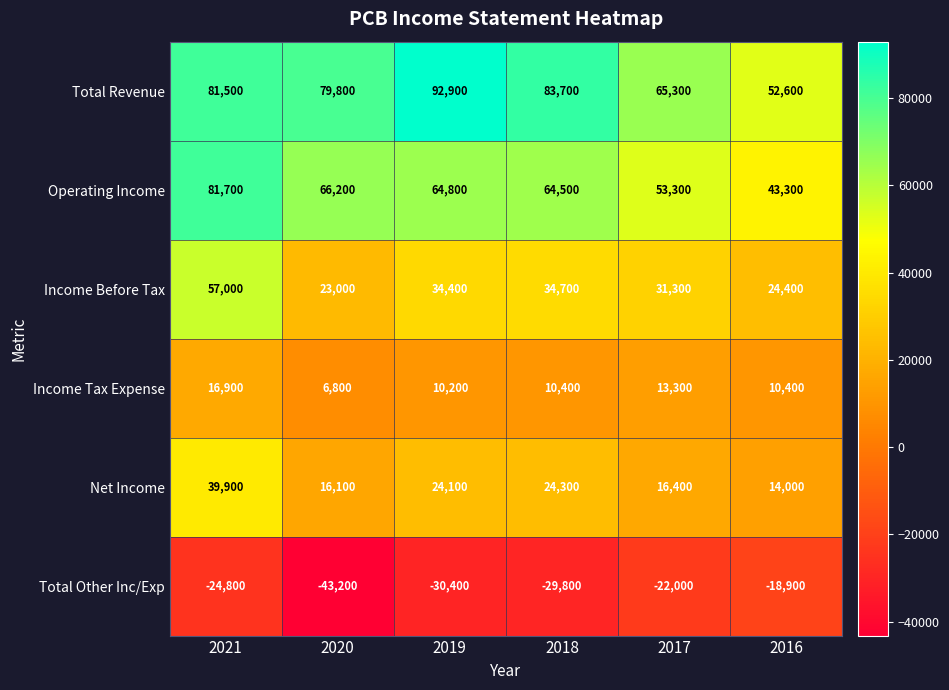

Which label corresponds to the smallest value in the chart?

2020